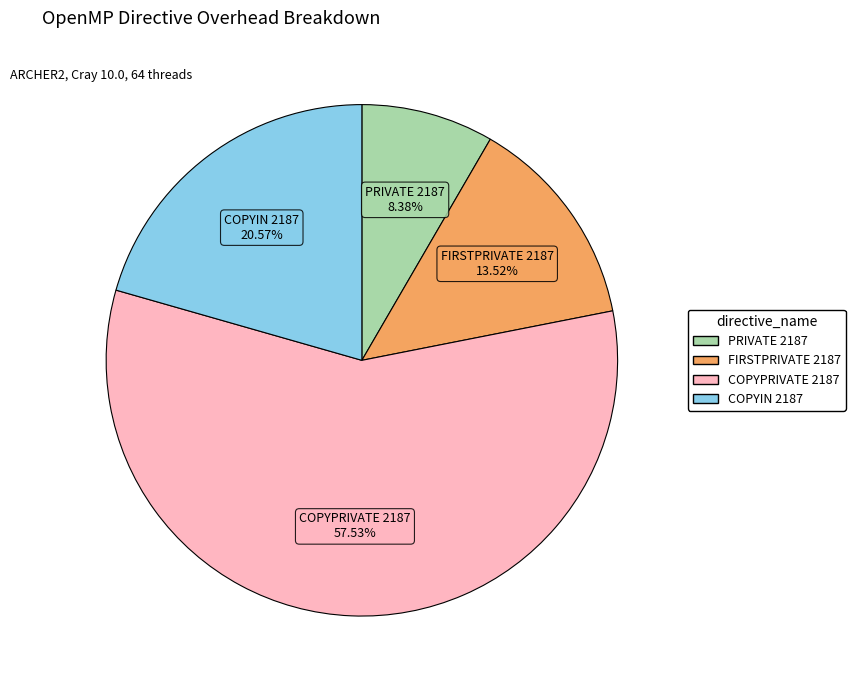

Between PRIVATE 2187 and COPYIN 2187, which is larger?

COPYIN 2187